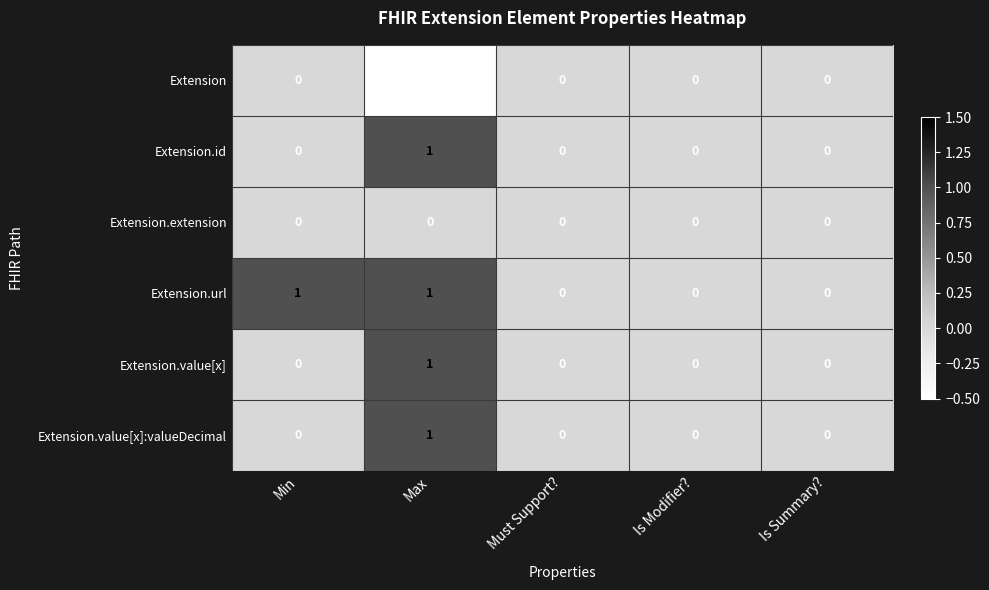

What is the maximum value shown in the chart?

1